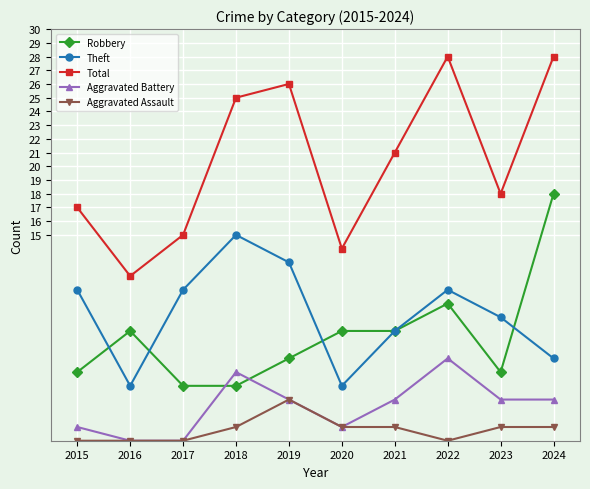

Which series has the largest range (max minus min)?

Total